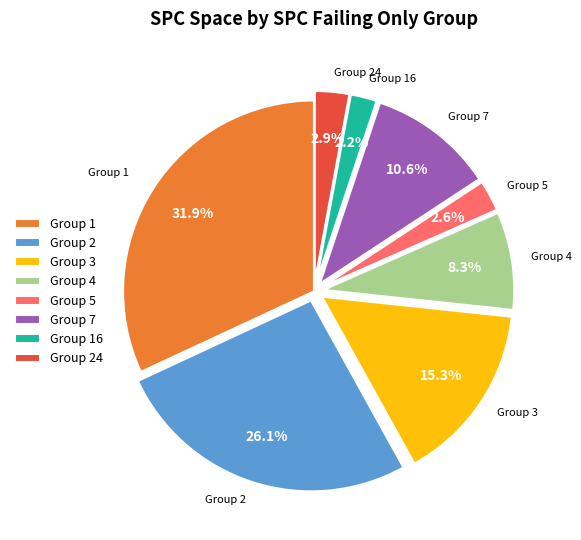

What portion of the pie excludes Group 1?

68.1%